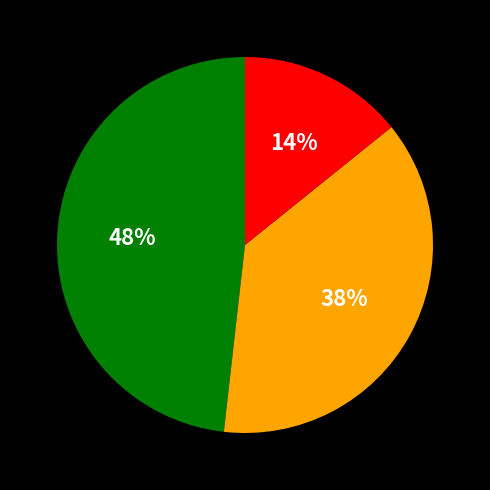

Is there a majority slice in this chart?

No